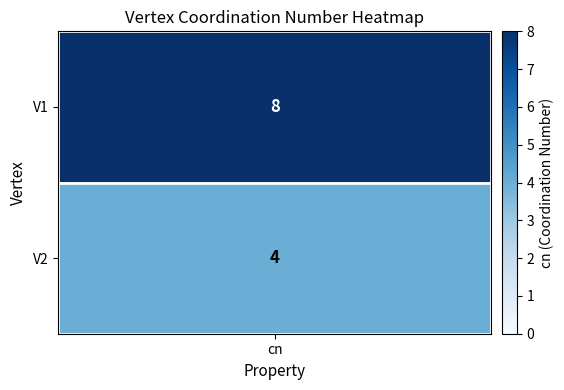

Approximately how many times larger is the value at 1 compared to 0?

0.5